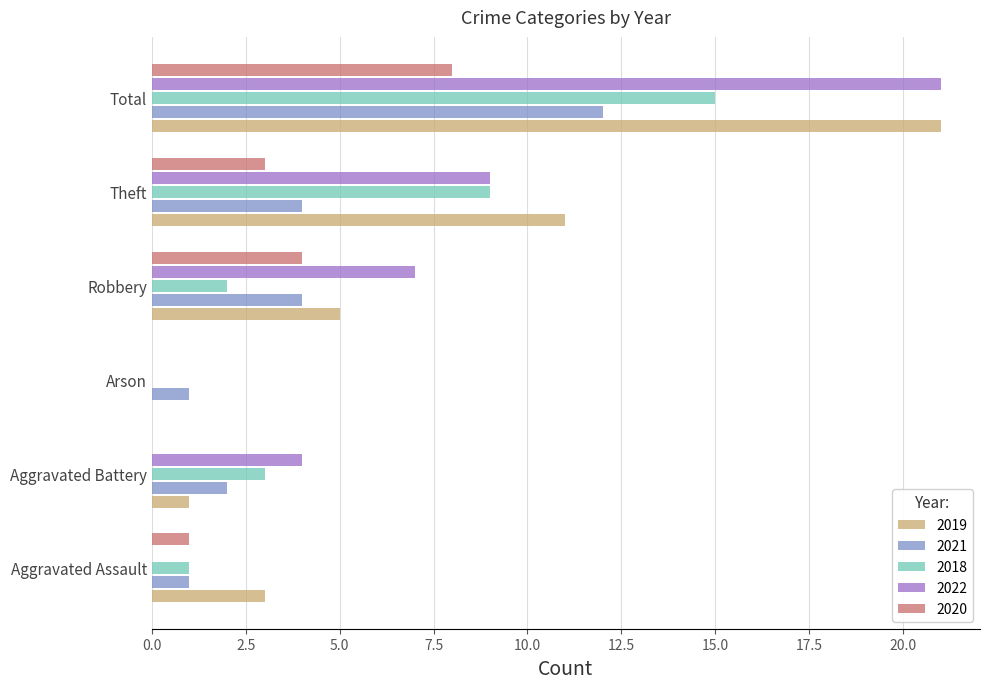

What is the sum of the 2022 values at Theft and Aggravated Battery?

13